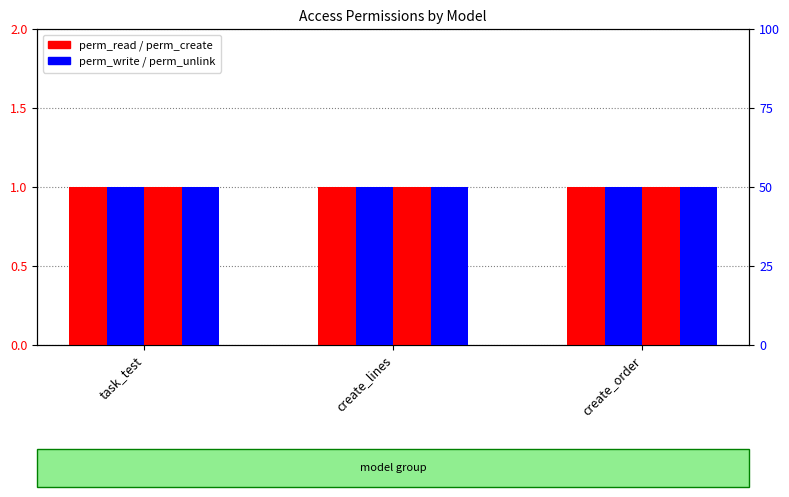

What is the maximum value for perm_create?

1